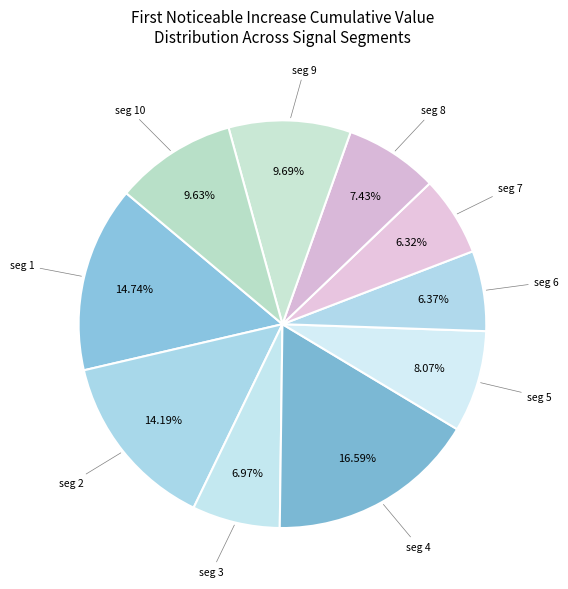

How many slices are in this pie chart?

10